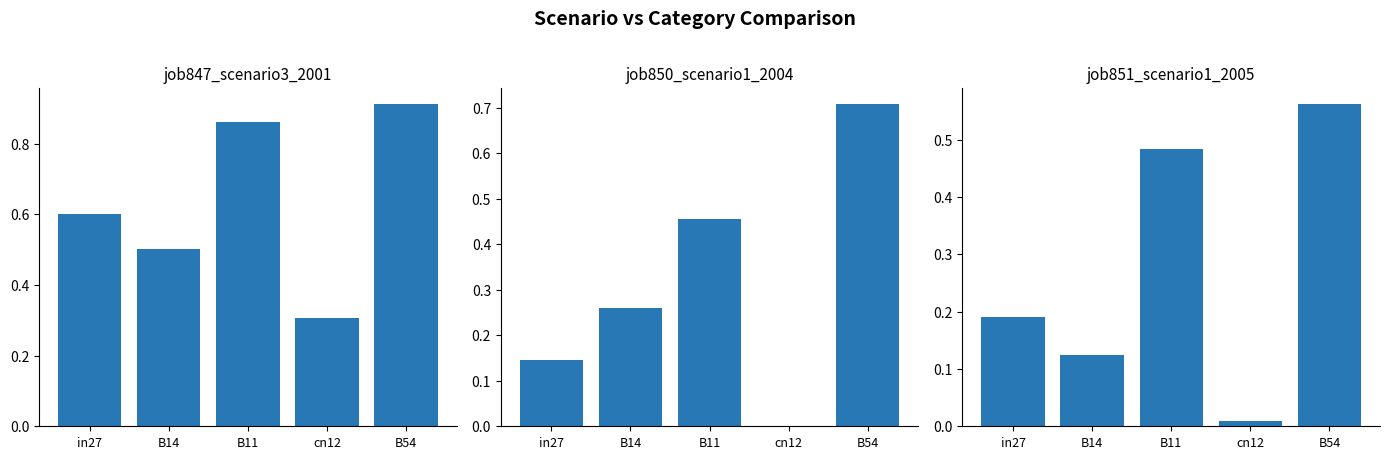

What are all the series names shown in the legend?

job847_scenario3_2001, job850_scenario1_2004, job851_scenario1_2005